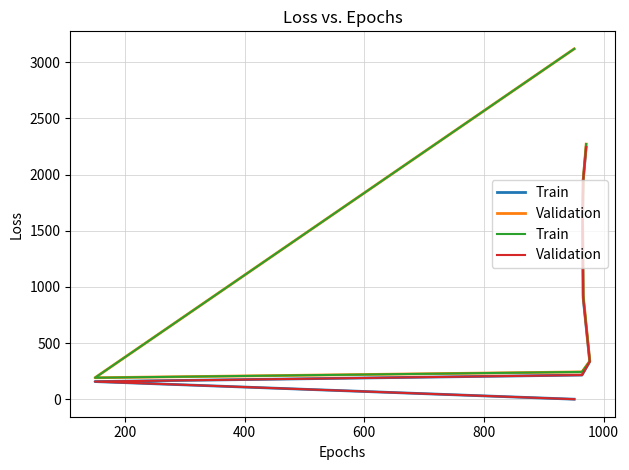

True or false: Validation has more than 1 points higher than both neighbors.

False